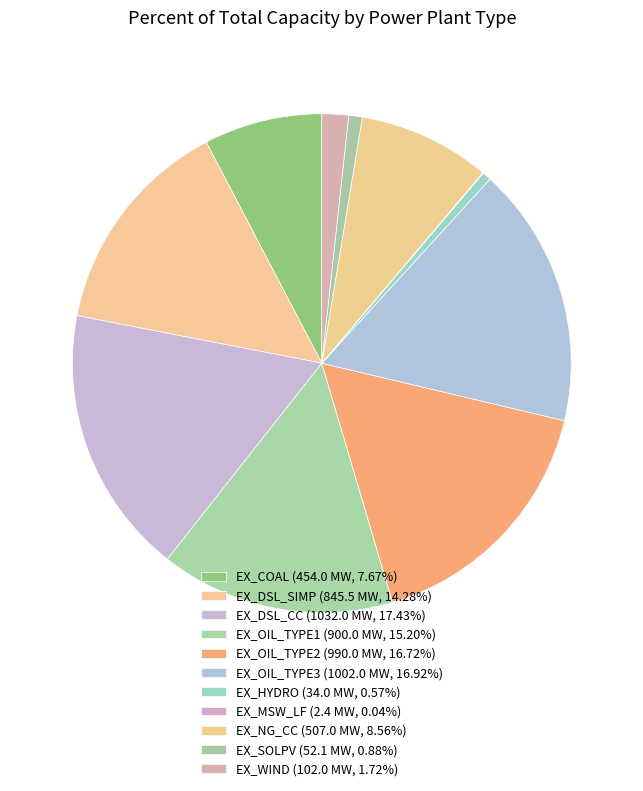

What percentage is the EX_COAL slice, to the nearest percent?

8%